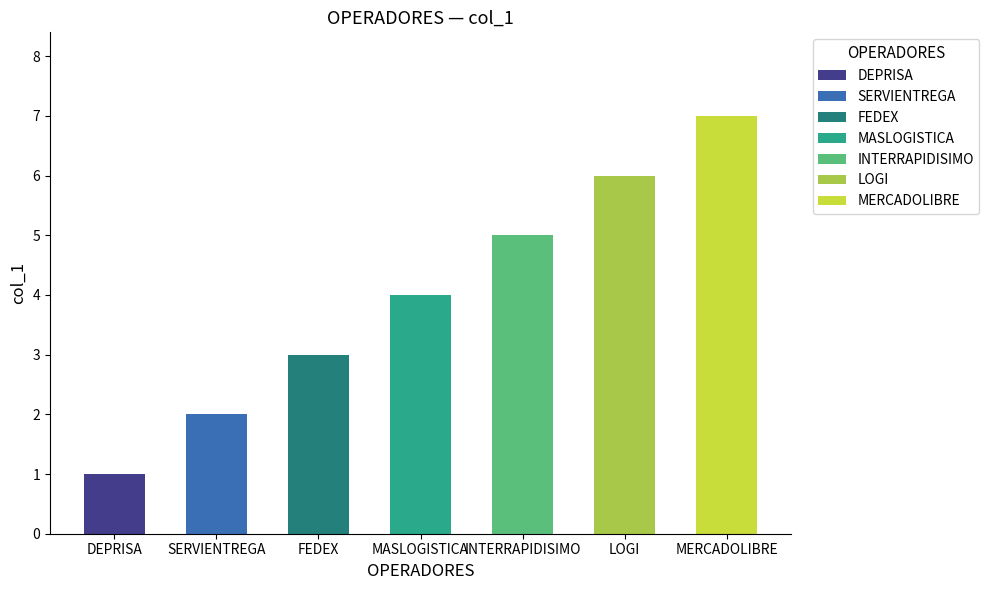

Which has a higher value, DEPRISA or LOGI?

LOGI